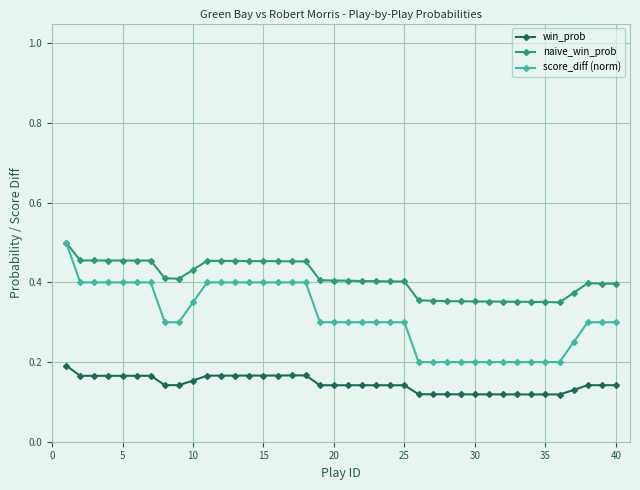

What are all the series names shown in the legend?

win_prob, naive_win_prob, score_diff (norm)